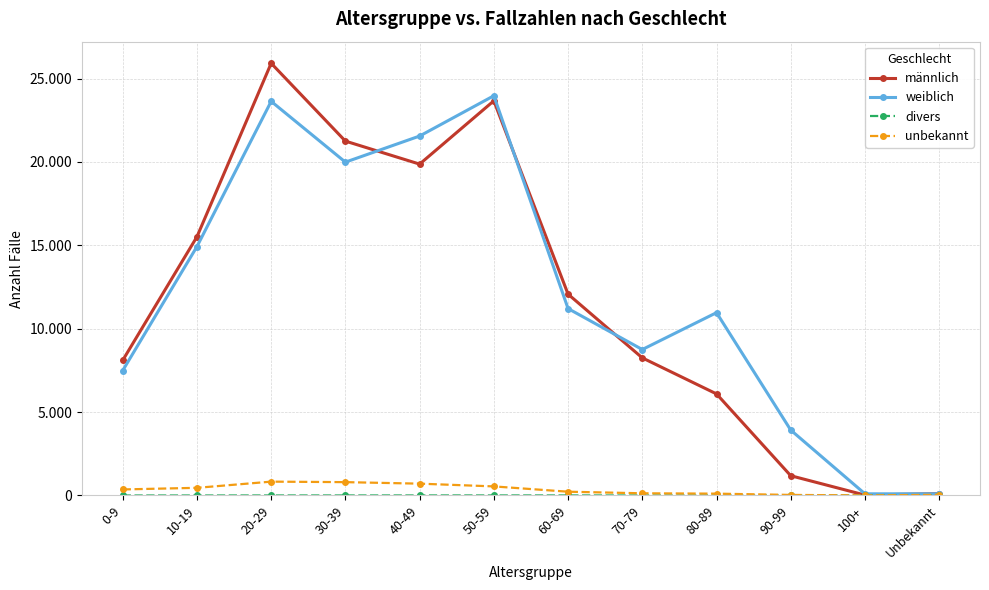

Is this an area chart (filled region under the line)?

No